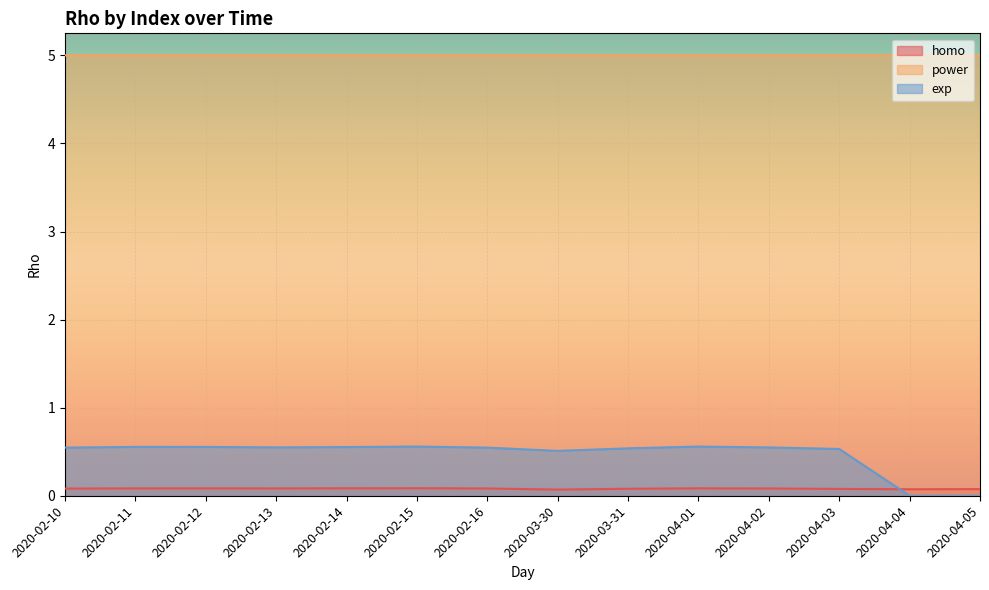

Read the homo value at 2020-04-01.

0.1